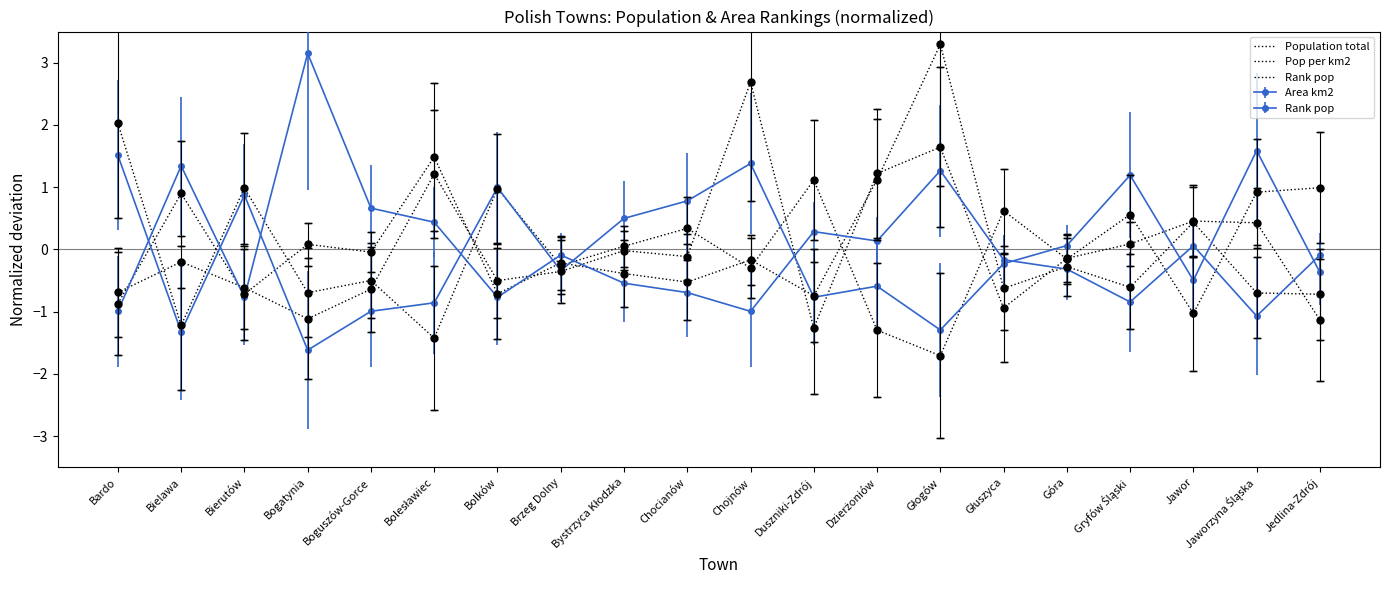

List the labels in order of Population total value, smallest first.

Bardo, Duszniki-Zdrój, Jedlina-Zdrój, Bierutów, Bolków, Jaworzyna Śląska, Głuszyca, Gryfów Śląski, Chocianów, Bystrzyca Kłodzka, Góra, Brzeg Dolny, Chojnów, Boguszów-Gorce, Bogatynia, Jawor, Bielawa, Dzierżoniów, Bolesławiec, Głogów